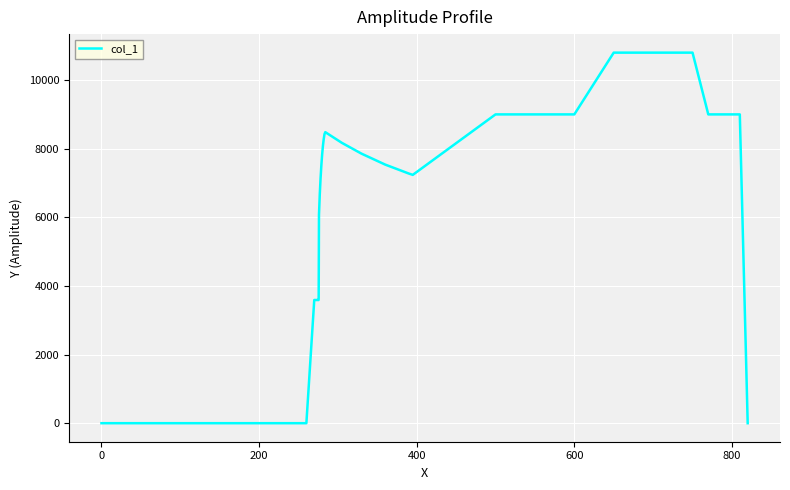

What is the greatest value displayed?

10800.0